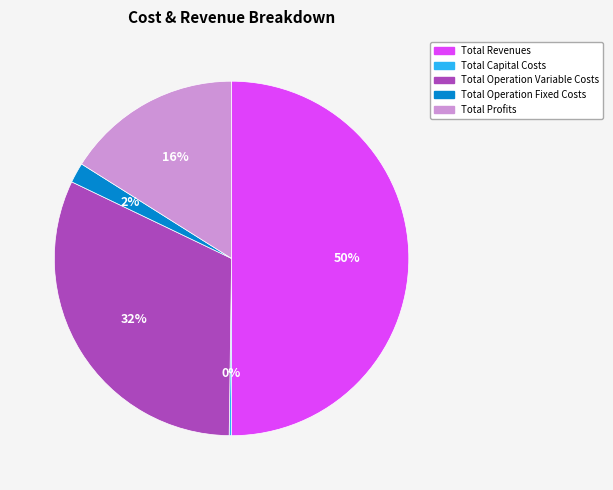

Is the sum of Total Profits and Total Operation Variable Costs greater than half?

No